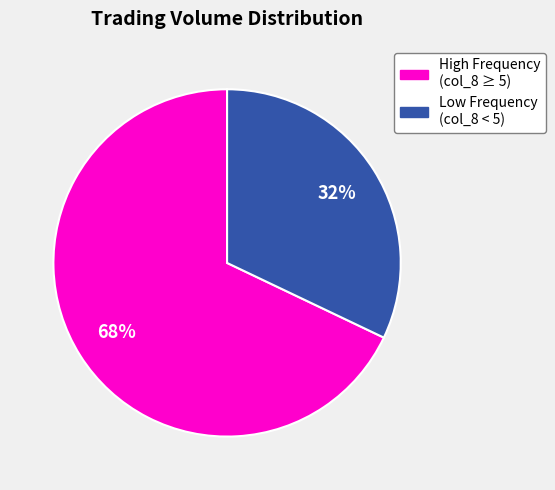

Is there any slice that represents more than half of the pie?

Yes